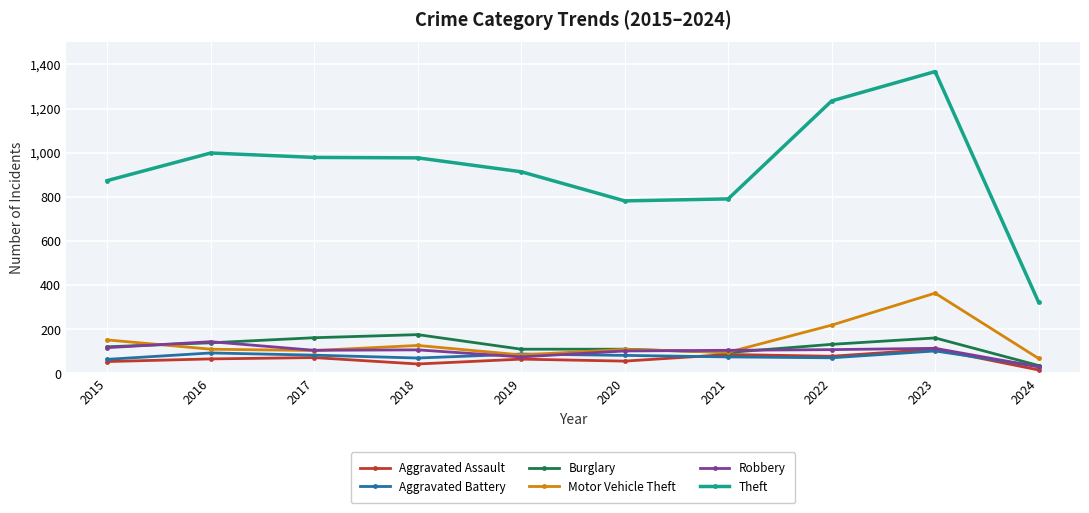

True or false: Aggravated Assault has more than 1 interior local peaks.

True